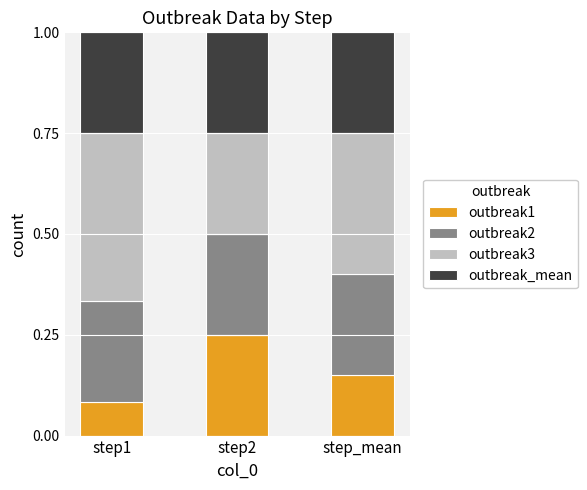

Where is outbreak1 nearest to the value 0?

step1